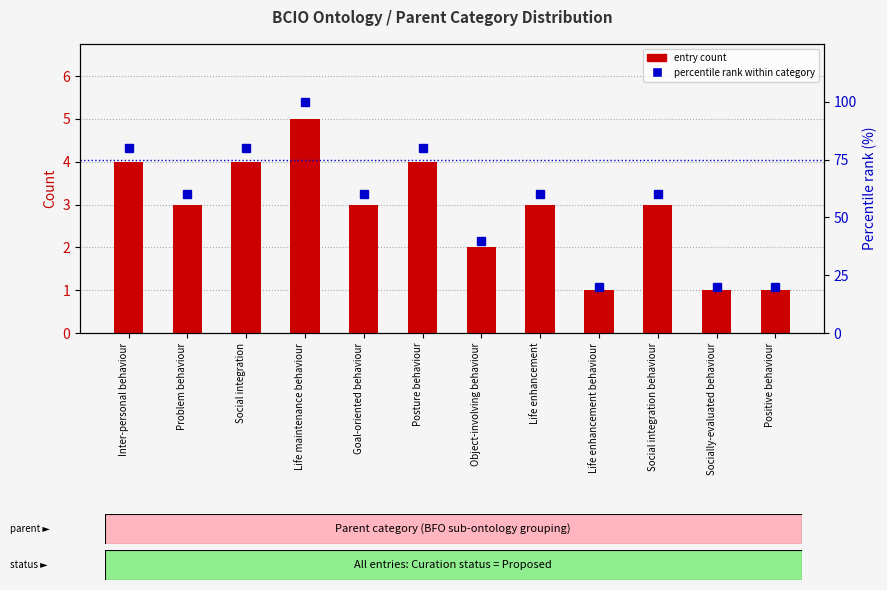

What is the difference between the percentile rank within category values at Life enhancement behaviour and Life maintenance behaviour?

80